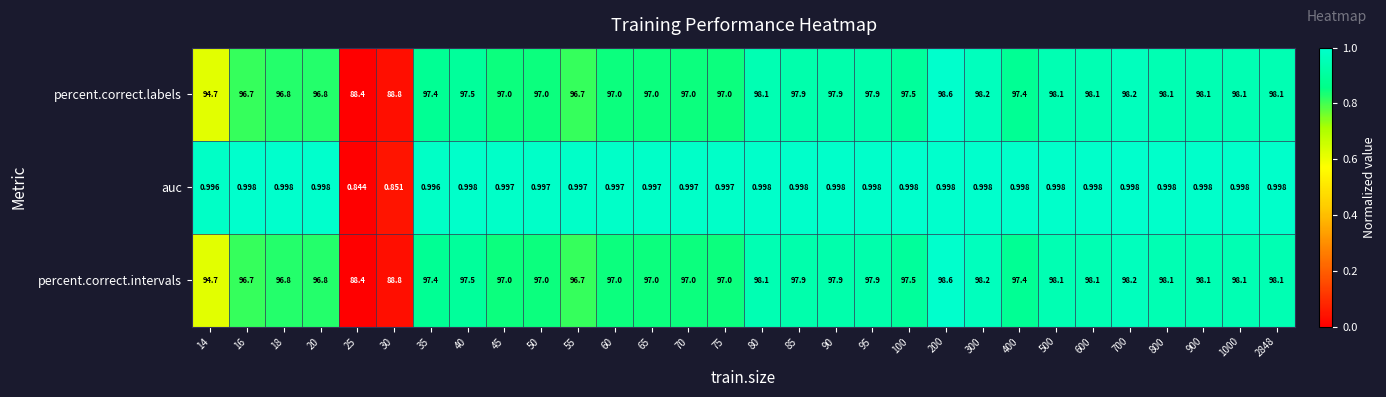

Count the number of categories in the chart.

30